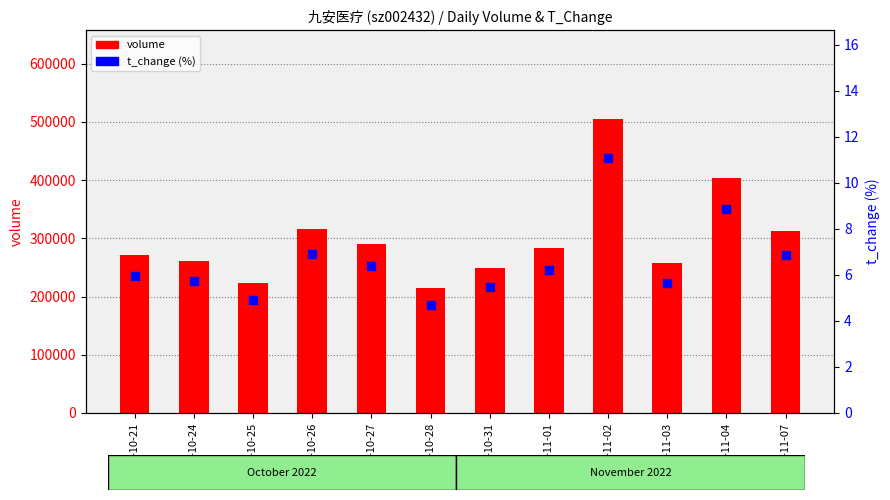

Which series reaches the maximum Y coordinate?

volume